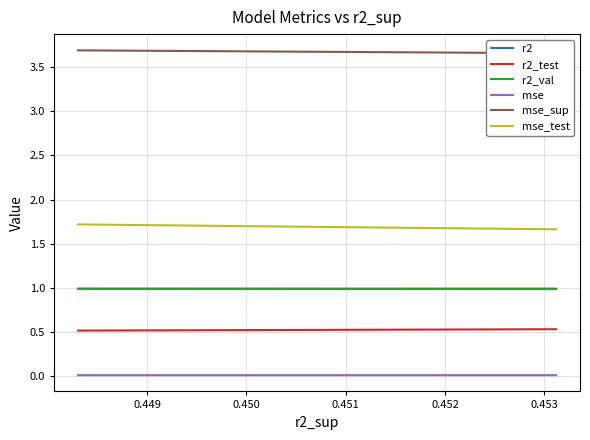

True or false: r2_val and mse_test intersect in this chart.

False